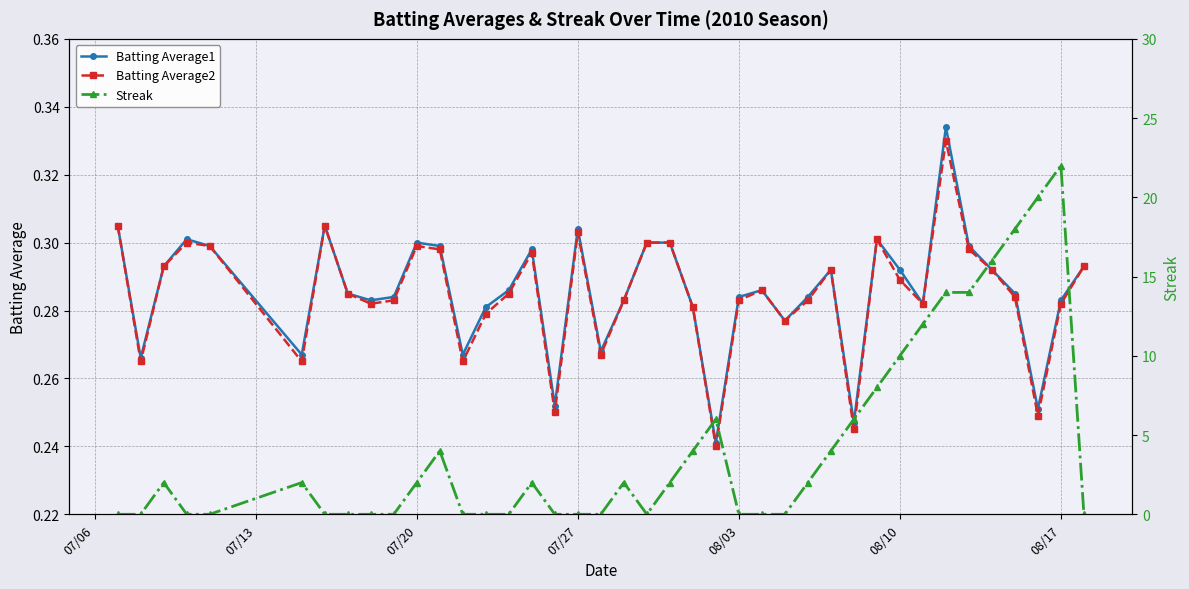

How many Batting Average1 values are between 0 and 1?

40